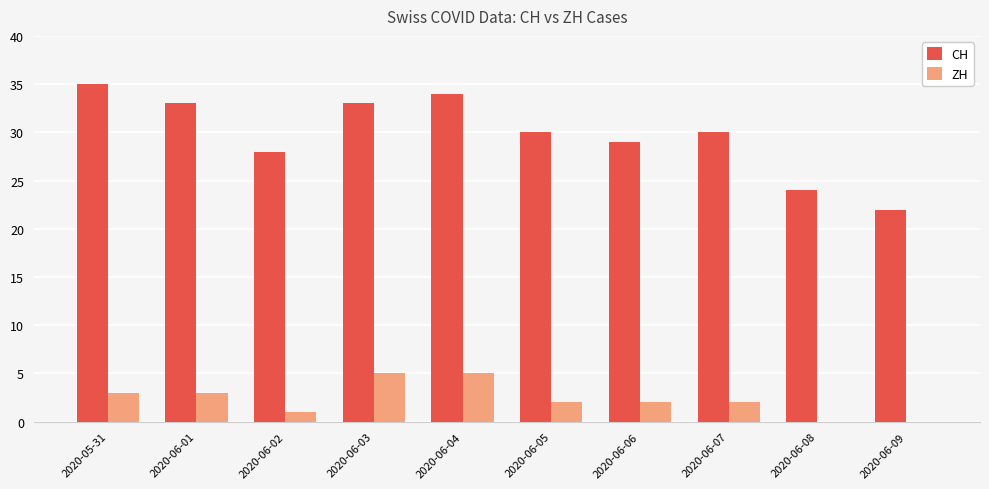

The value of CH at 2020-06-05 is 19. True or false?

False